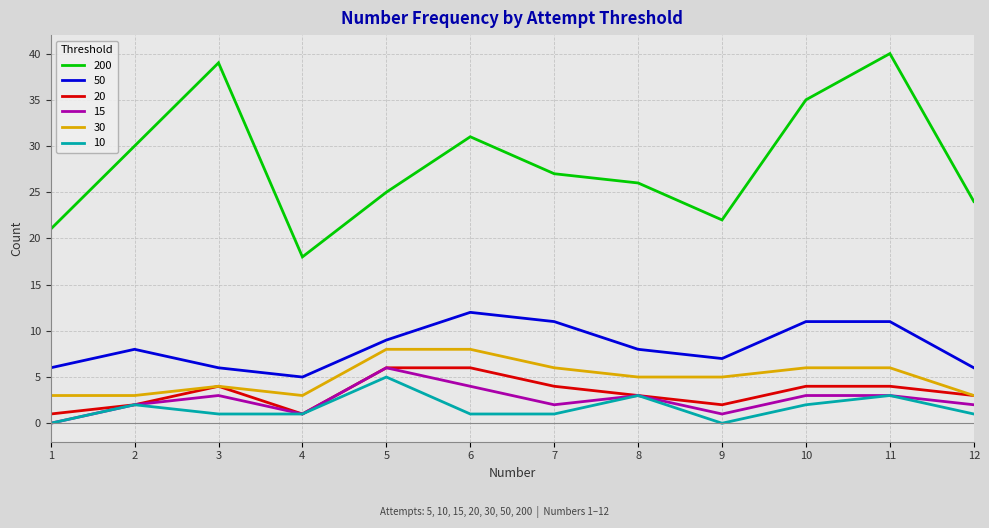

What are all the series names shown in the legend?

200, 50, 20, 15, 30, 10